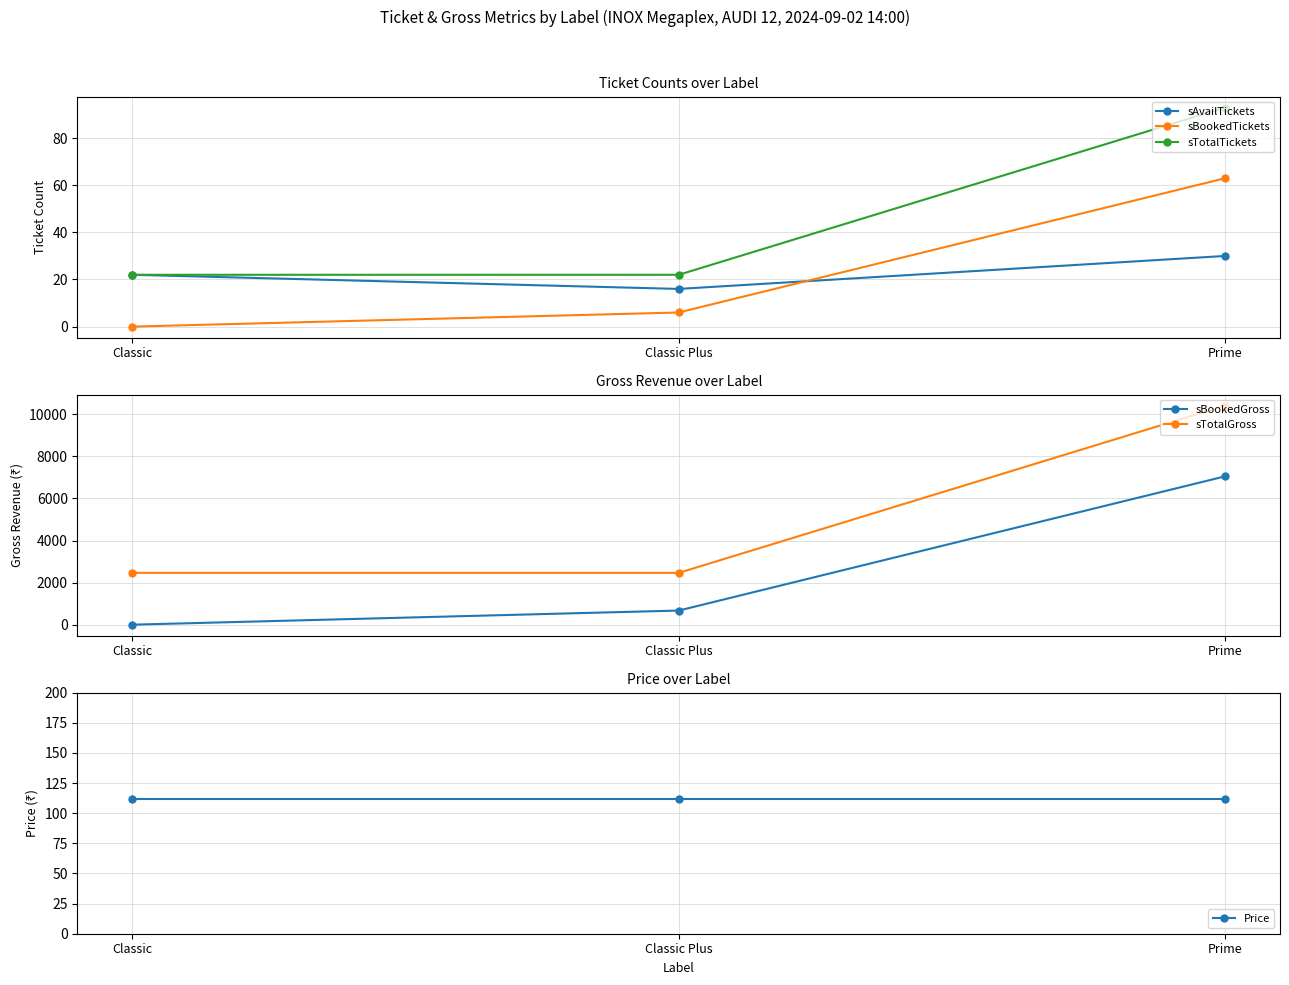

Which series has the widest spread of values?

sTotalGross